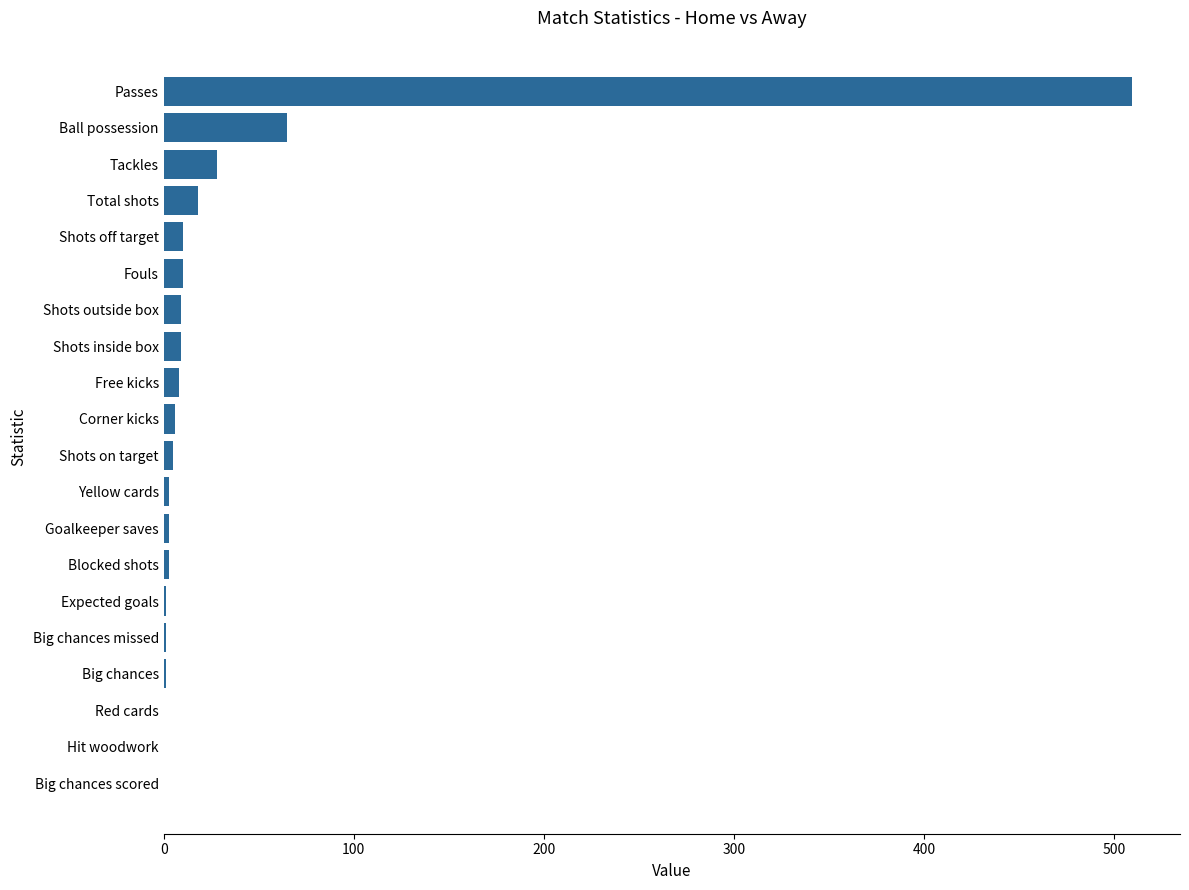

Is it true that the value at Tackles is 49.8?

False